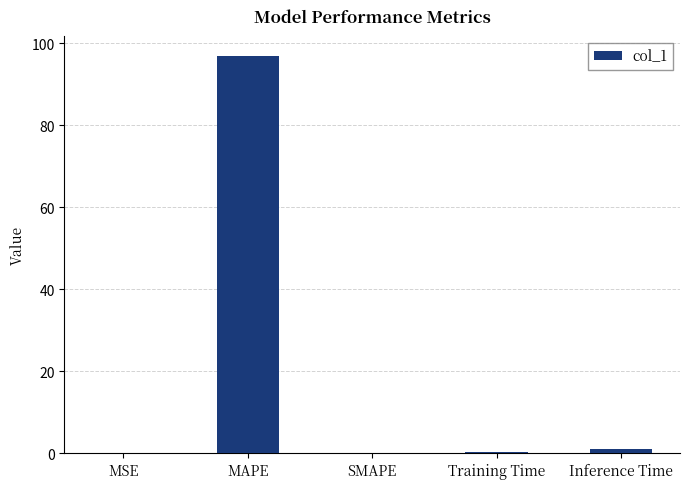

What is the change in value from MAPE to SMAPE?

-96.9